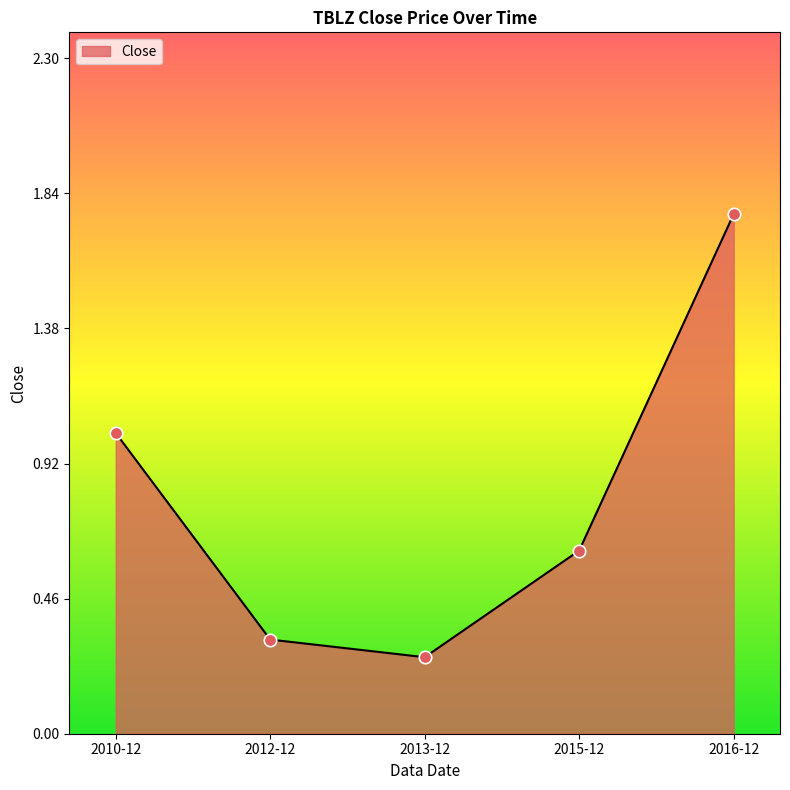

Which has a higher value, 2012-12 or 2013-12?

2012-12